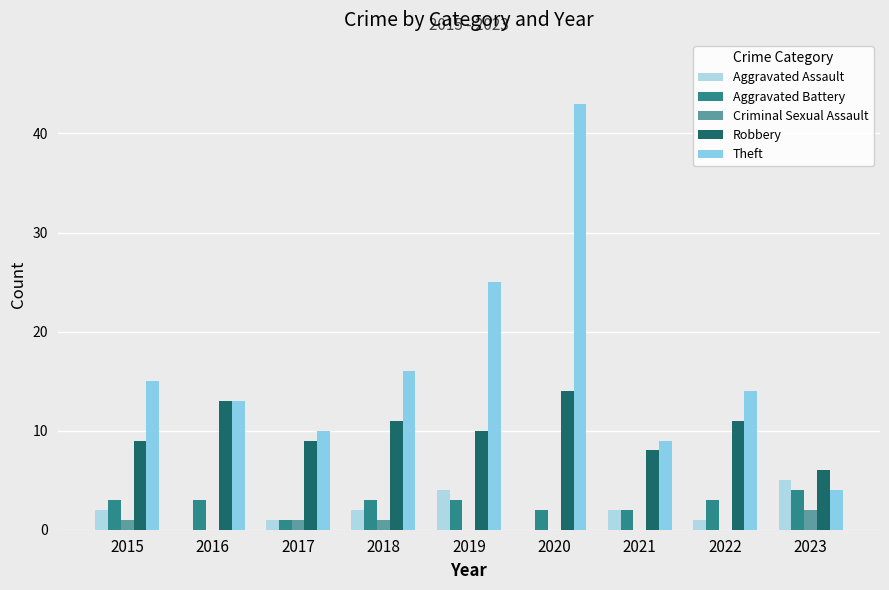

The value of Robbery at 2017 is 14. True or false?

False